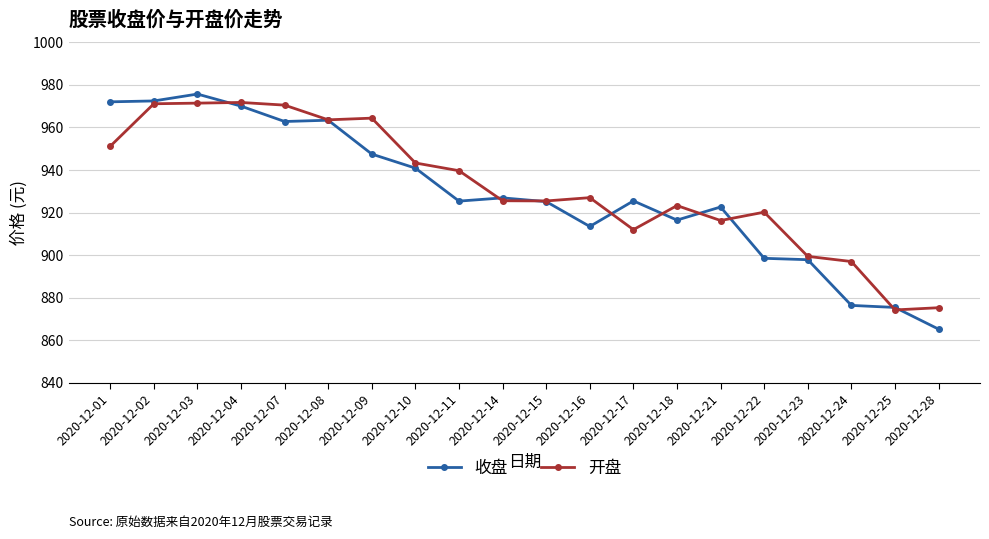

At which category does 收盘 reach its first local peak?

2020-12-03